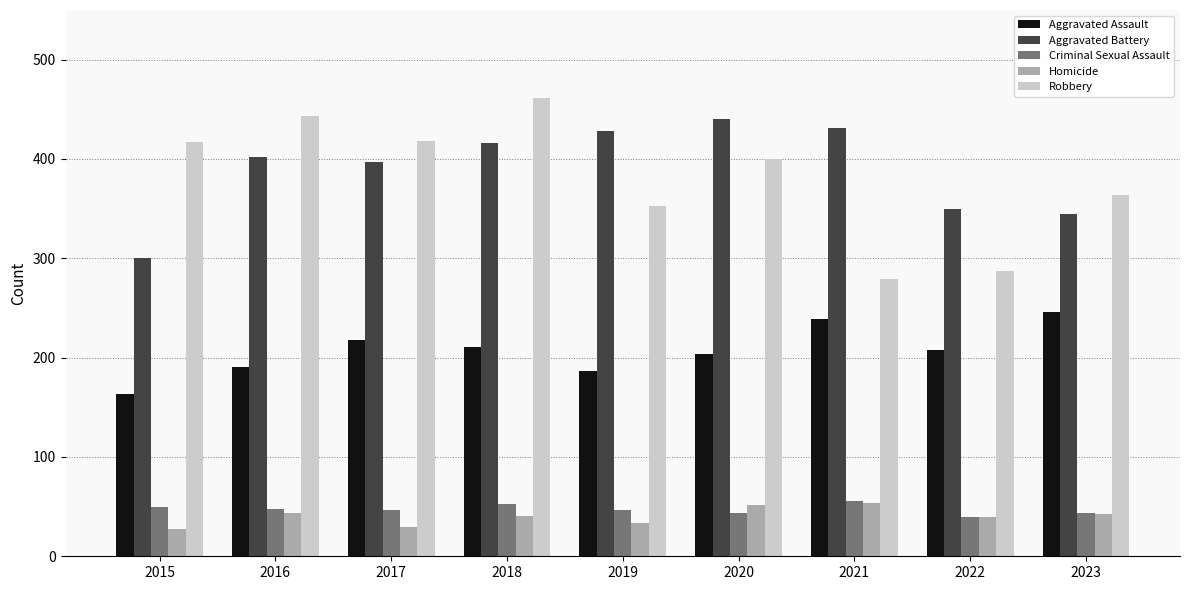

Does the chart contain any negative values?

No